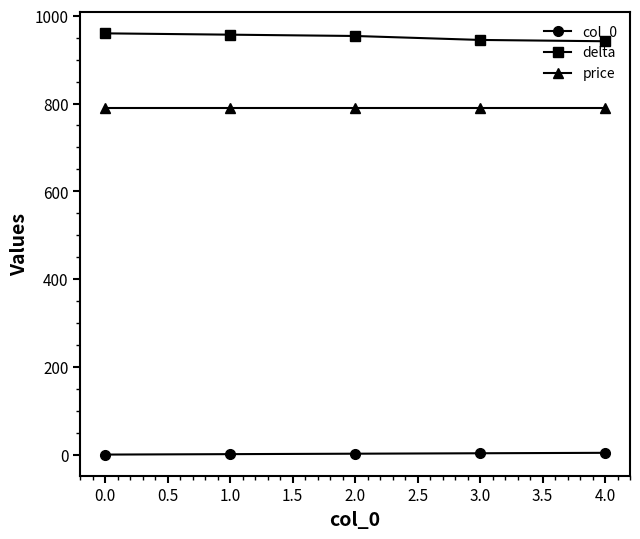

The value of delta at 3.0 is 945. True or false?

True